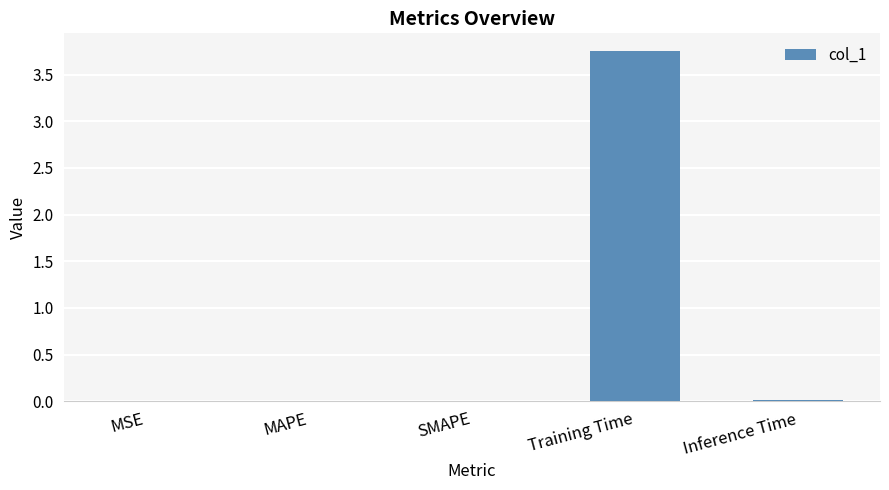

Which label corresponds to the largest value in the chart?

Training Time